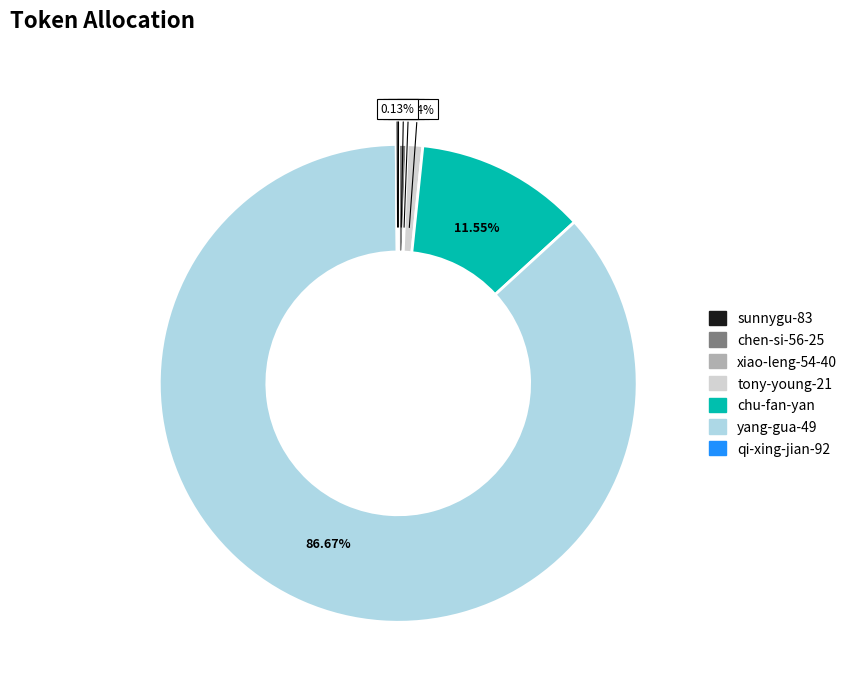

Which has a higher value, chu-fan-yan or yang-gua-49?

yang-gua-49